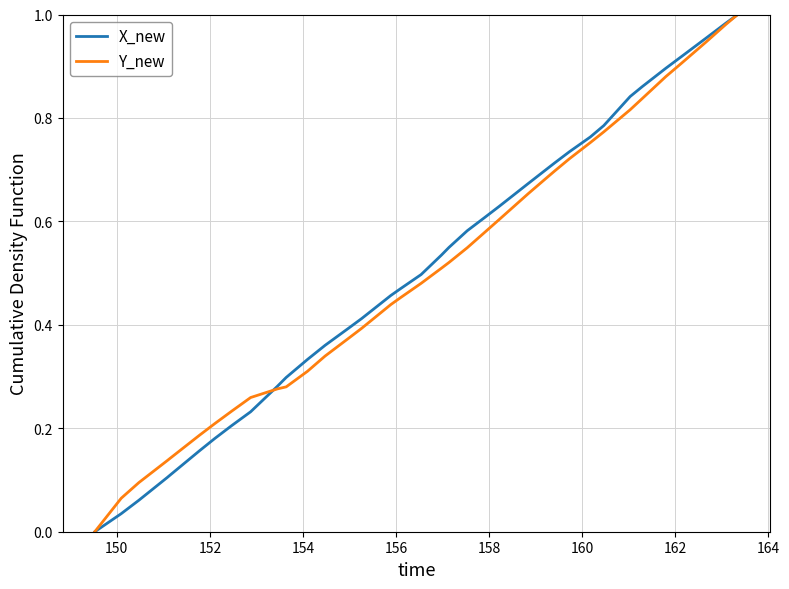

What are all the series names shown in the legend?

X_new, Y_new